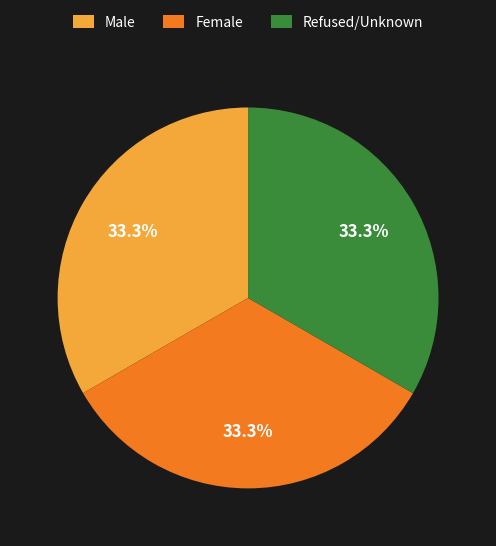

Is there a majority slice in this chart?

No